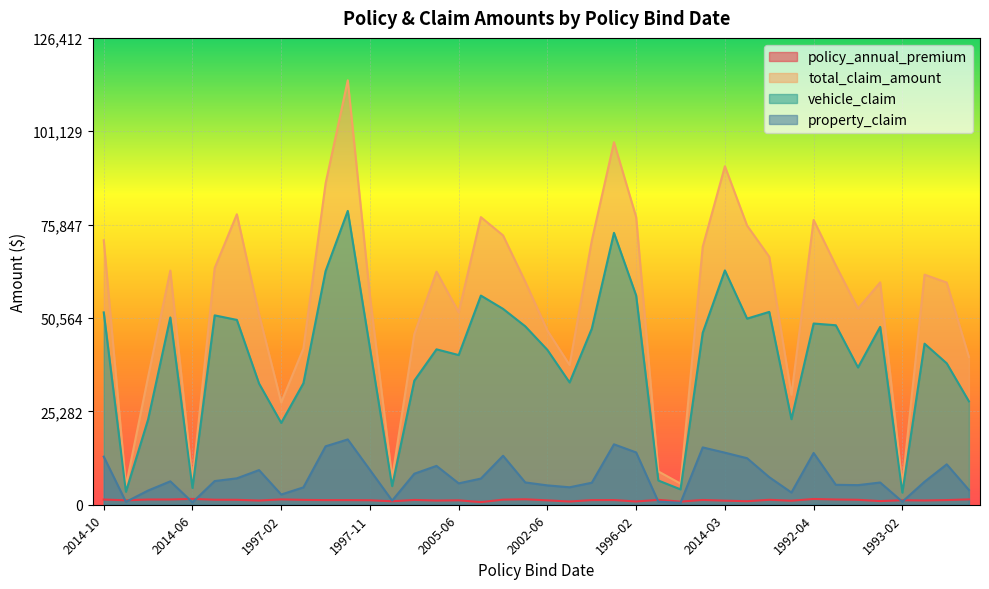

At which category does the chart reach its peak across all series?

1999-05